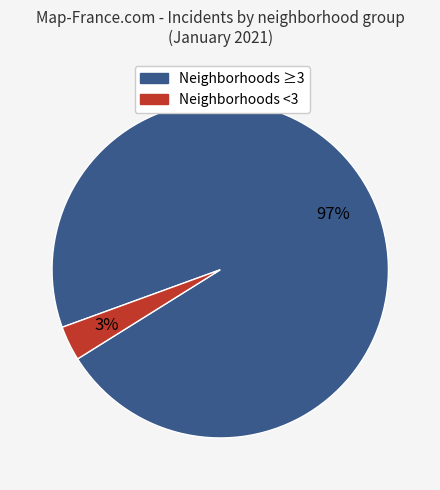

Does any single category account for the majority?

Yes